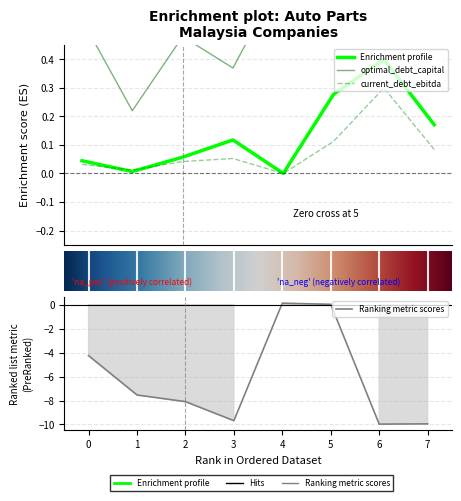

Read the optimal_debt_capital value at Sapura Industrial.

0.6